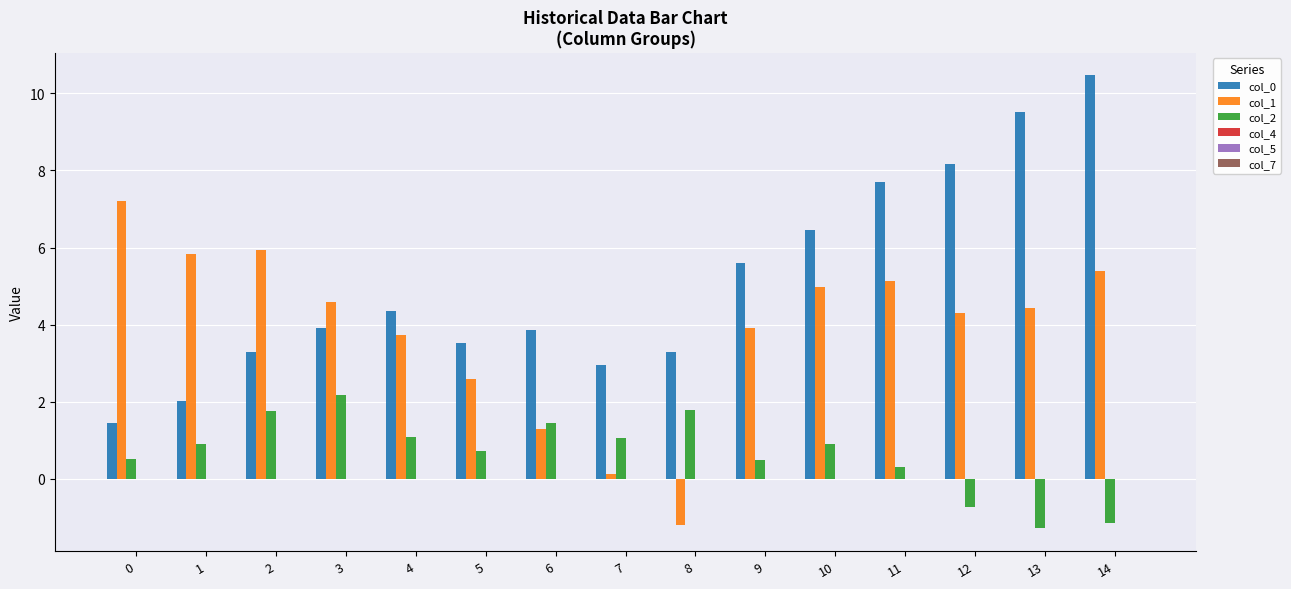

Which series has the largest range (max minus min)?

col_0